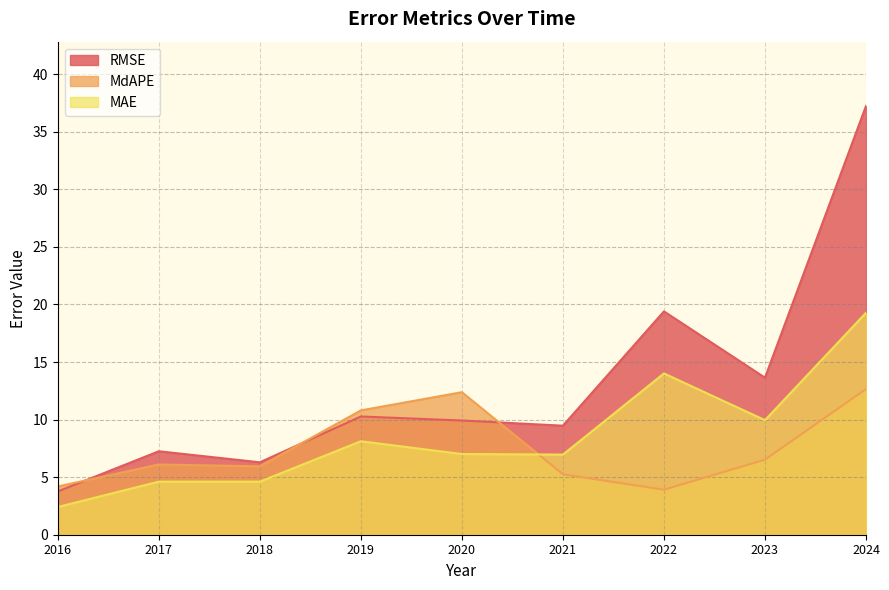

Which series ends up on top after the final intersection of MdAPE and MAE?

MAE